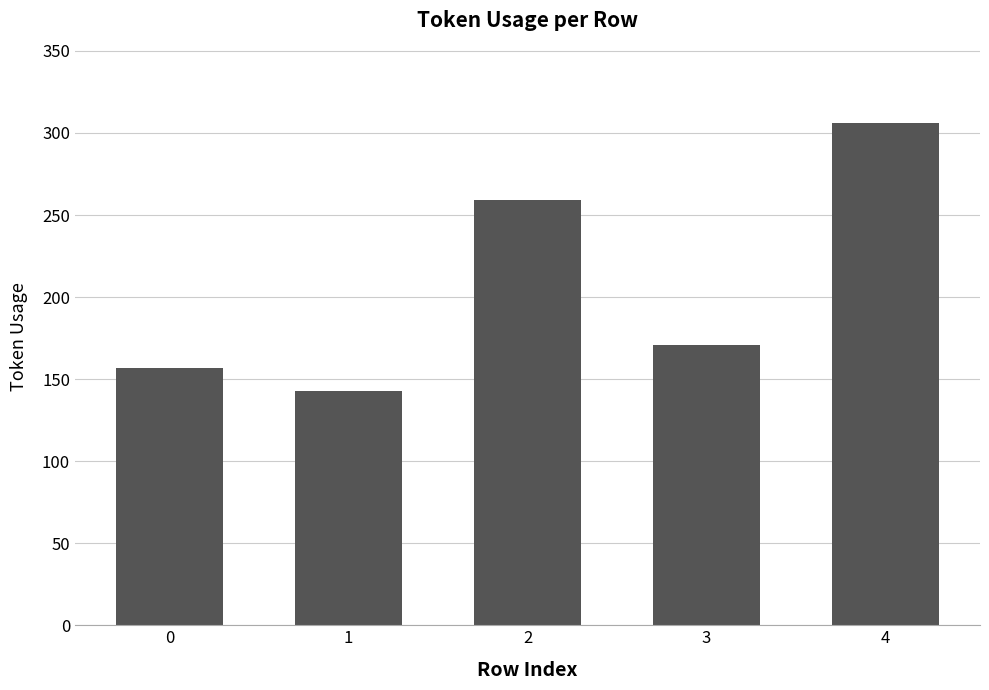

What is the greatest value displayed?

306